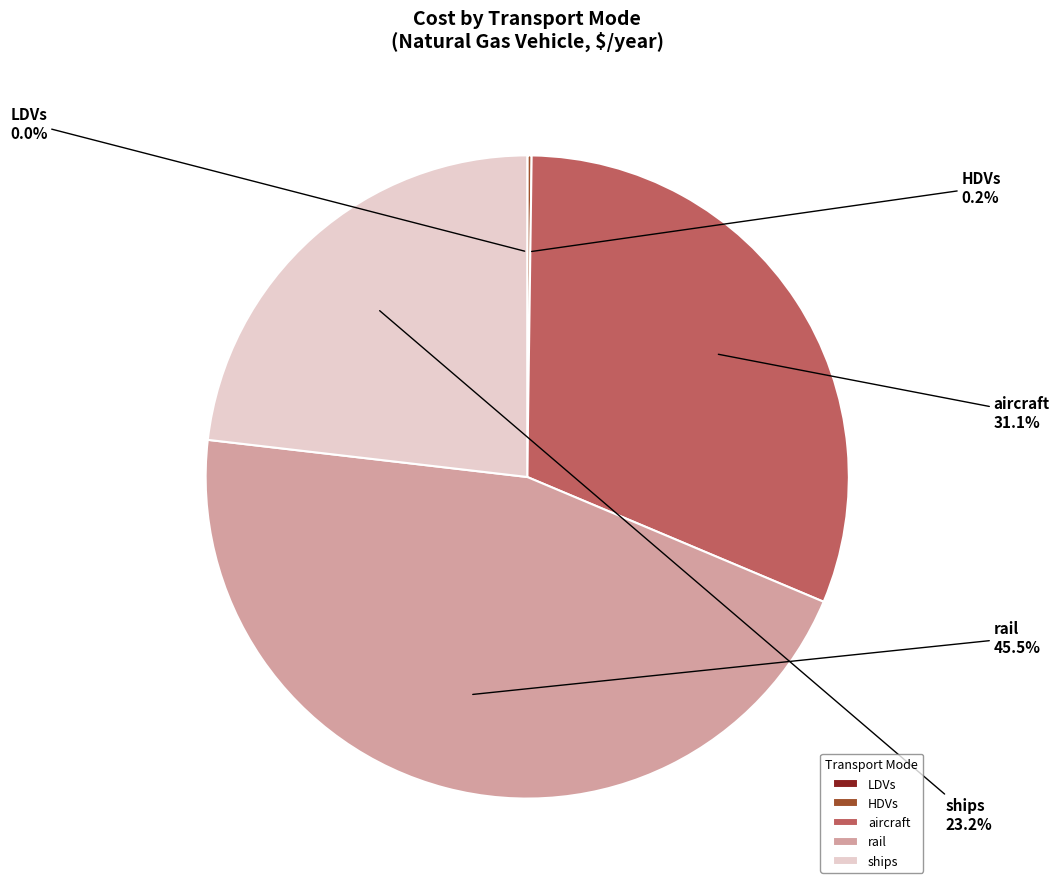

What percentage do aircraft and rail together represent?

76.6%